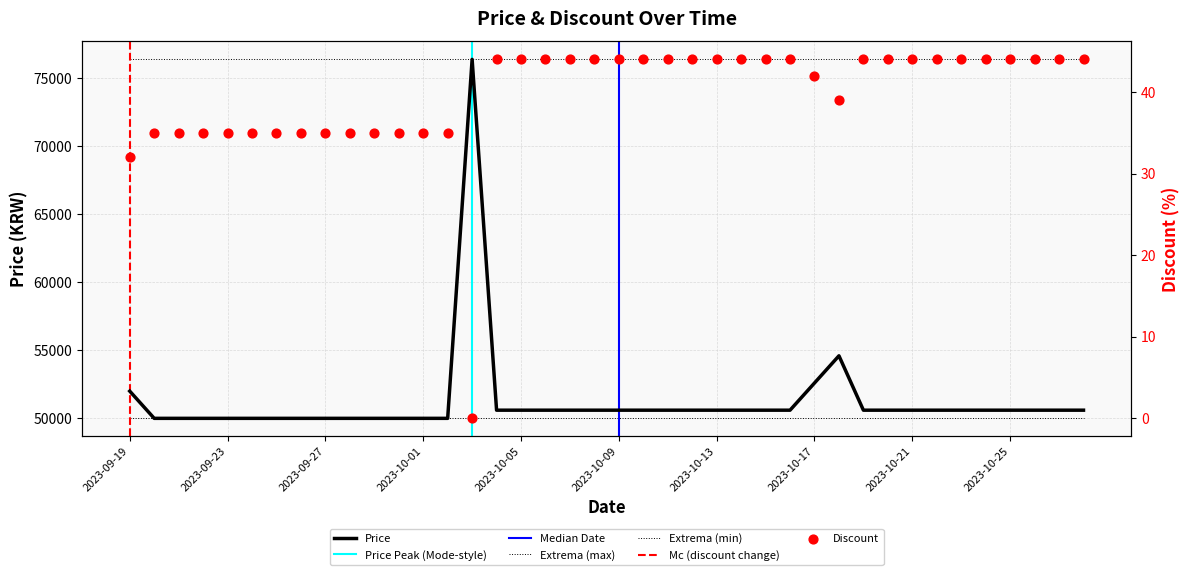

Which series has the widest spread of Y values?

Price